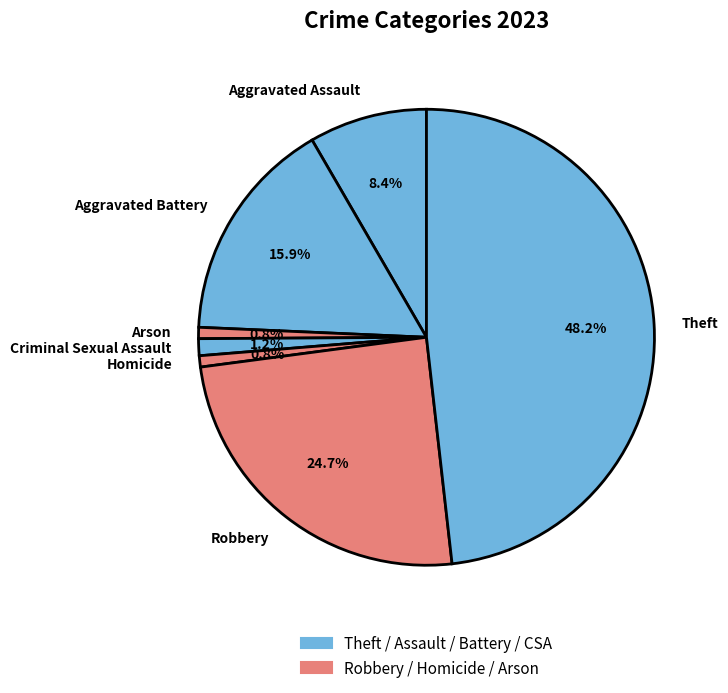

To the nearest percent, what percentage of the pie is Criminal Sexual Assault?

1%